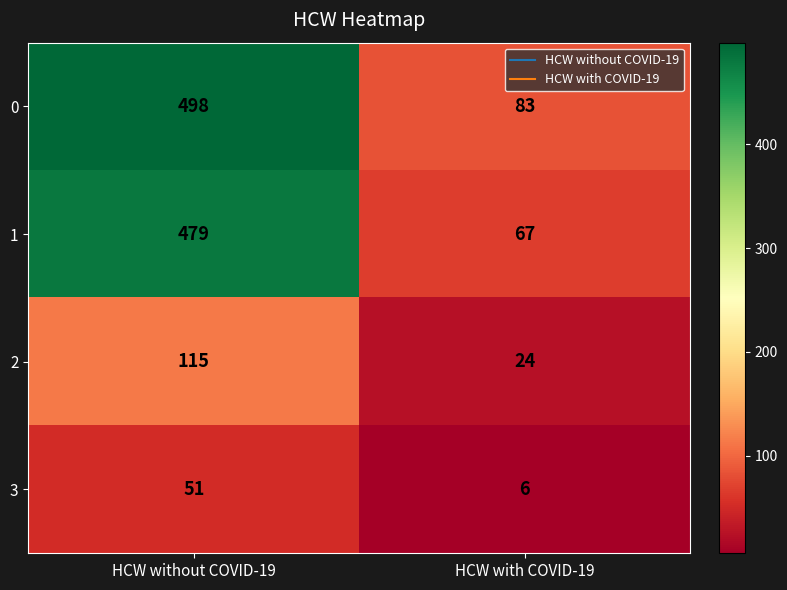

The 1 series shows 751 at HCW without COVID-19. True or false?

False